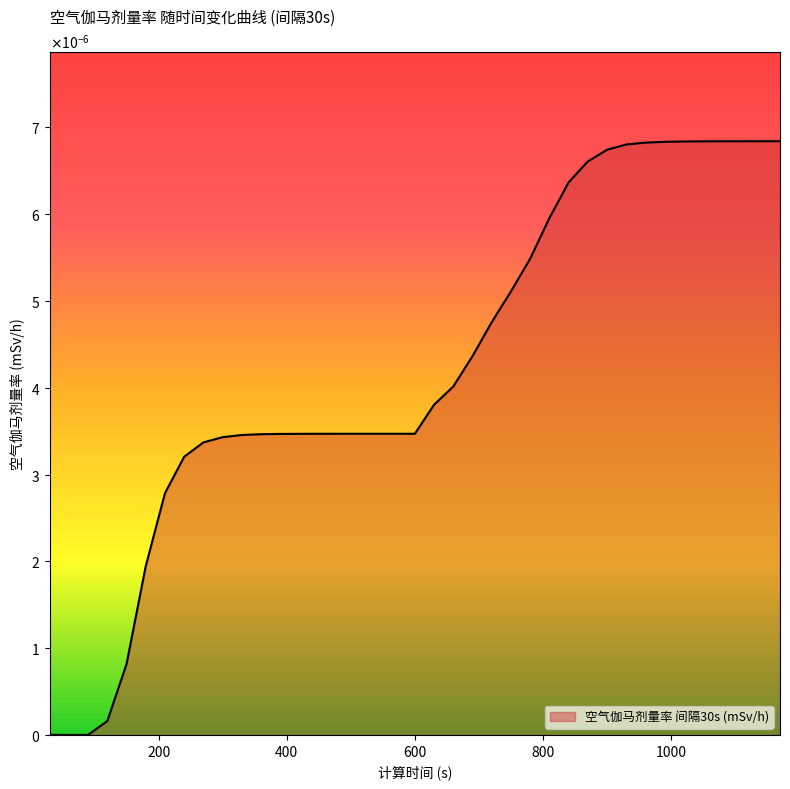

Does the chart have visible grid lines?

No